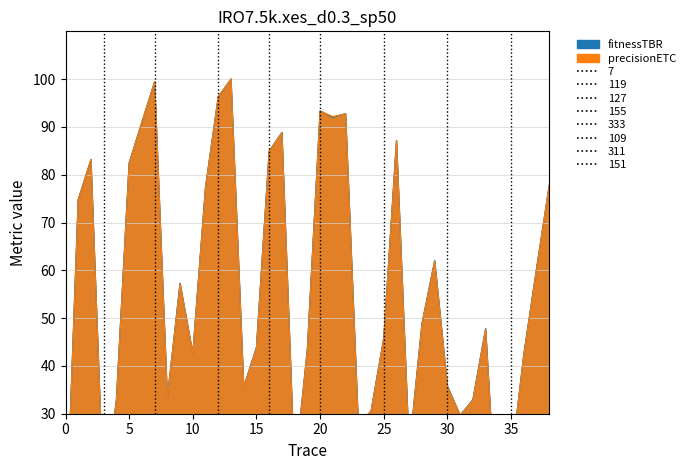

At how many categories does at least one series exceed 52?

18